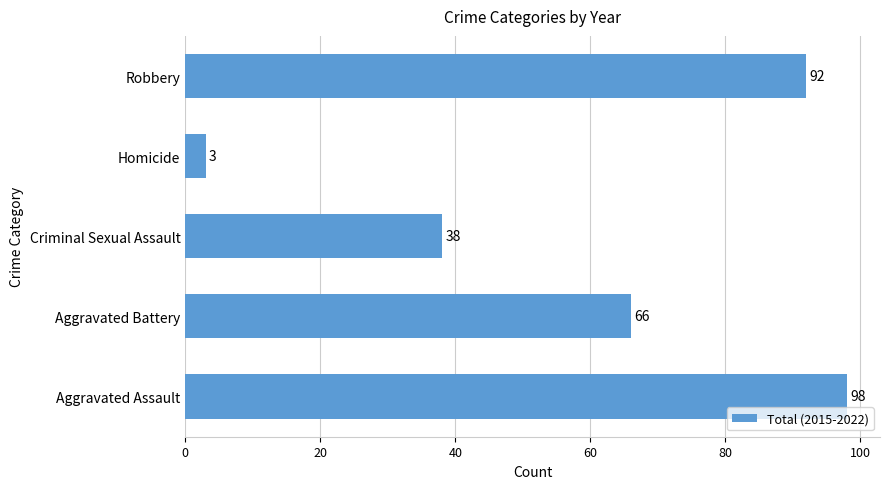

What is the average value?

59